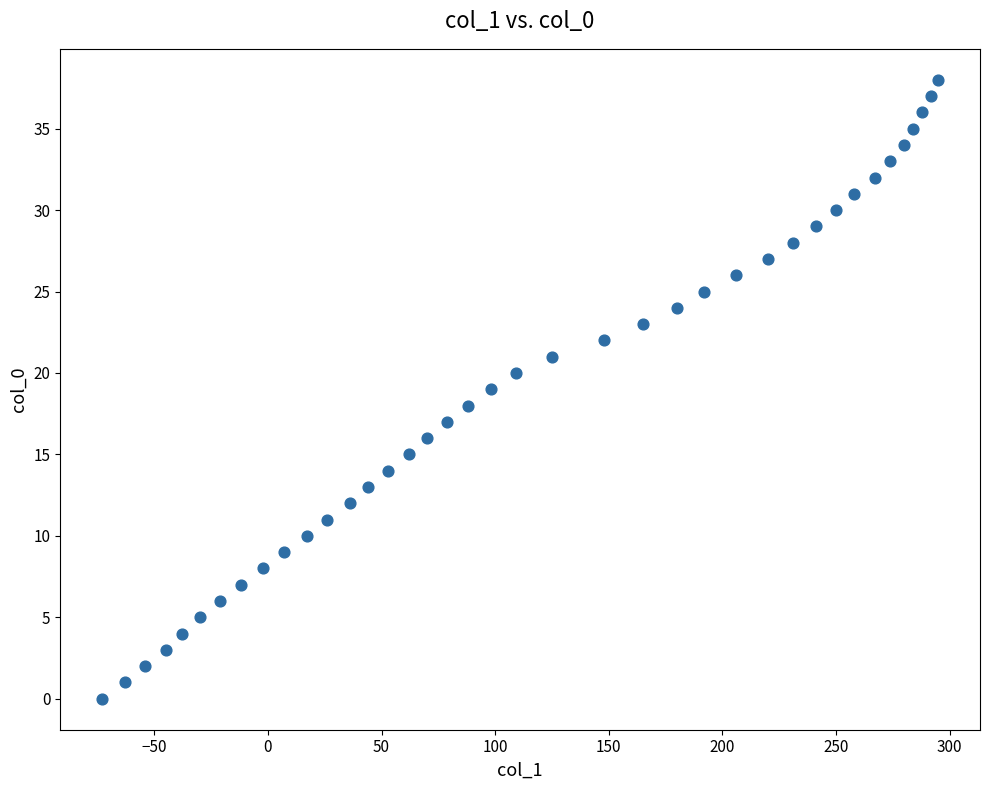

What is the range of X values (max minus min)?

368